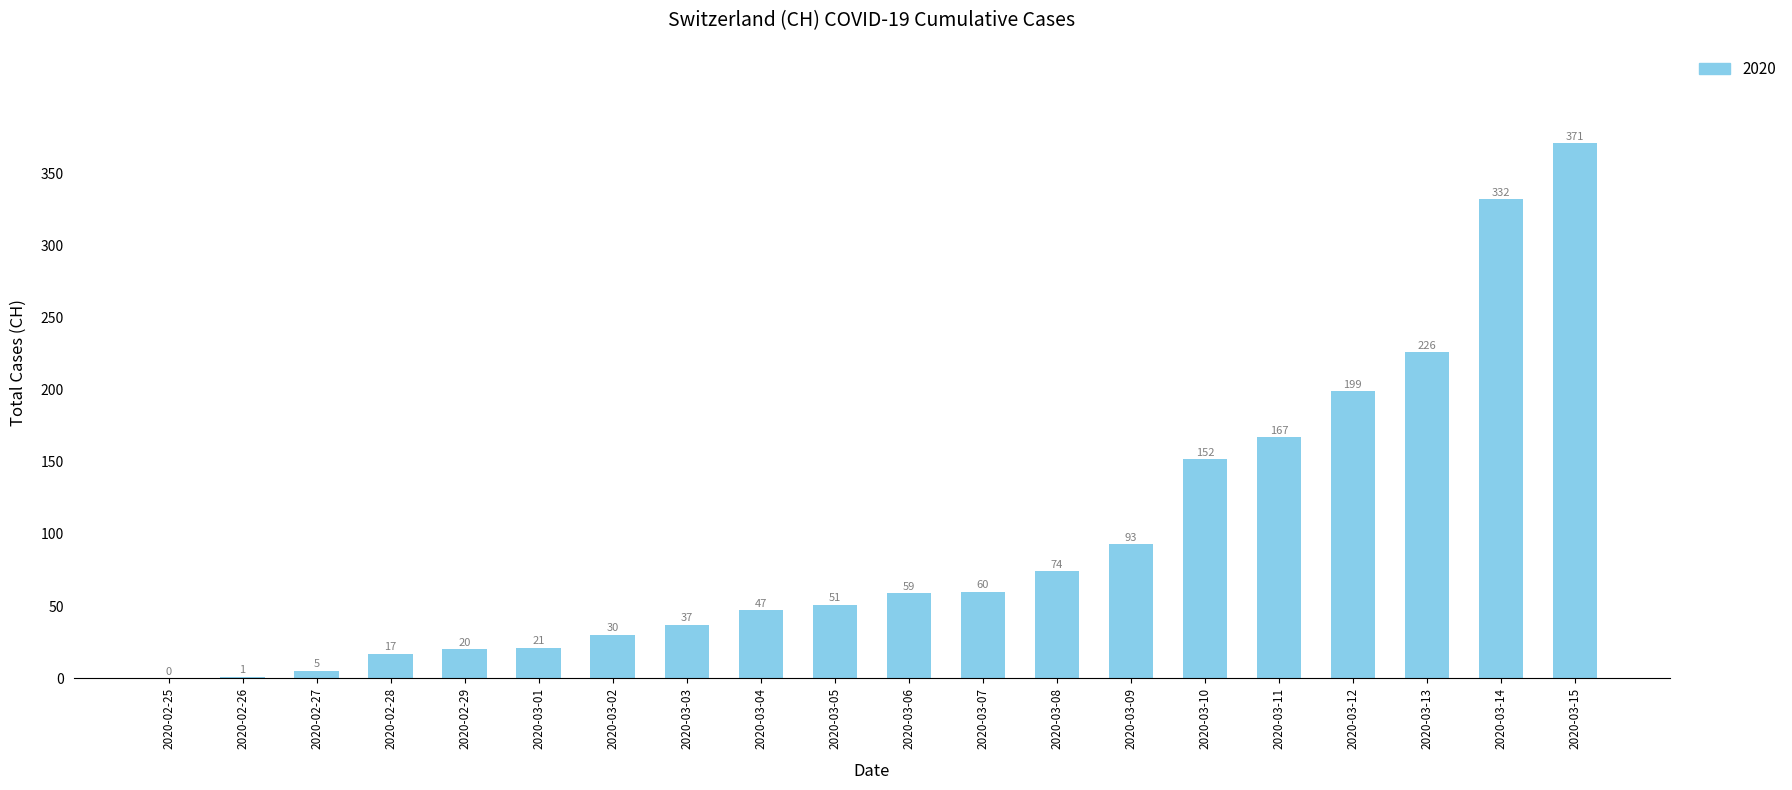

How many values are above zero?

19